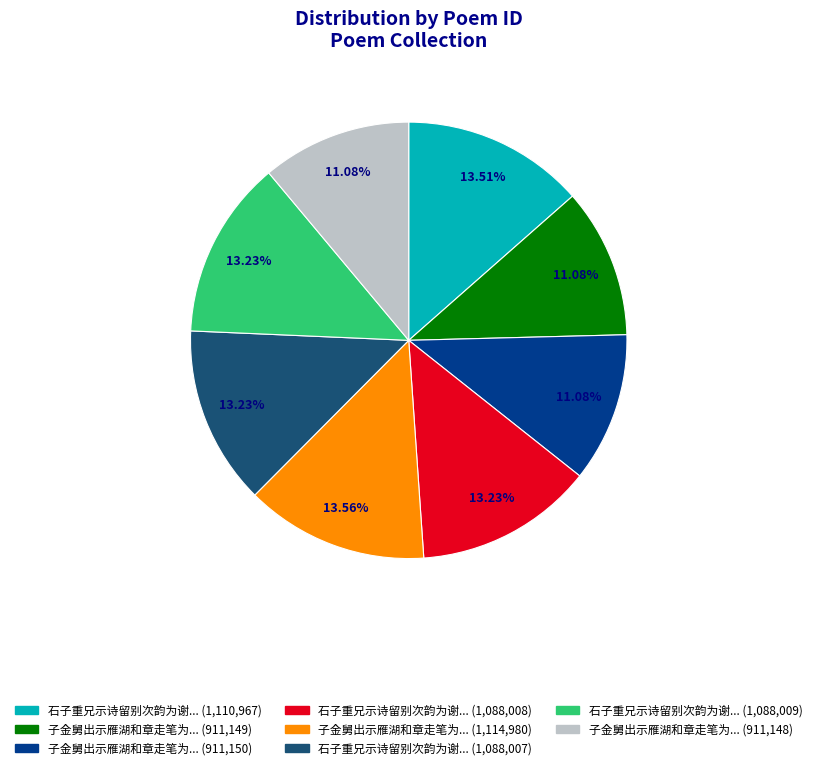

Does 子金舅出示雁湖和章走笔为谢三首 account for over 50% of the chart?

No